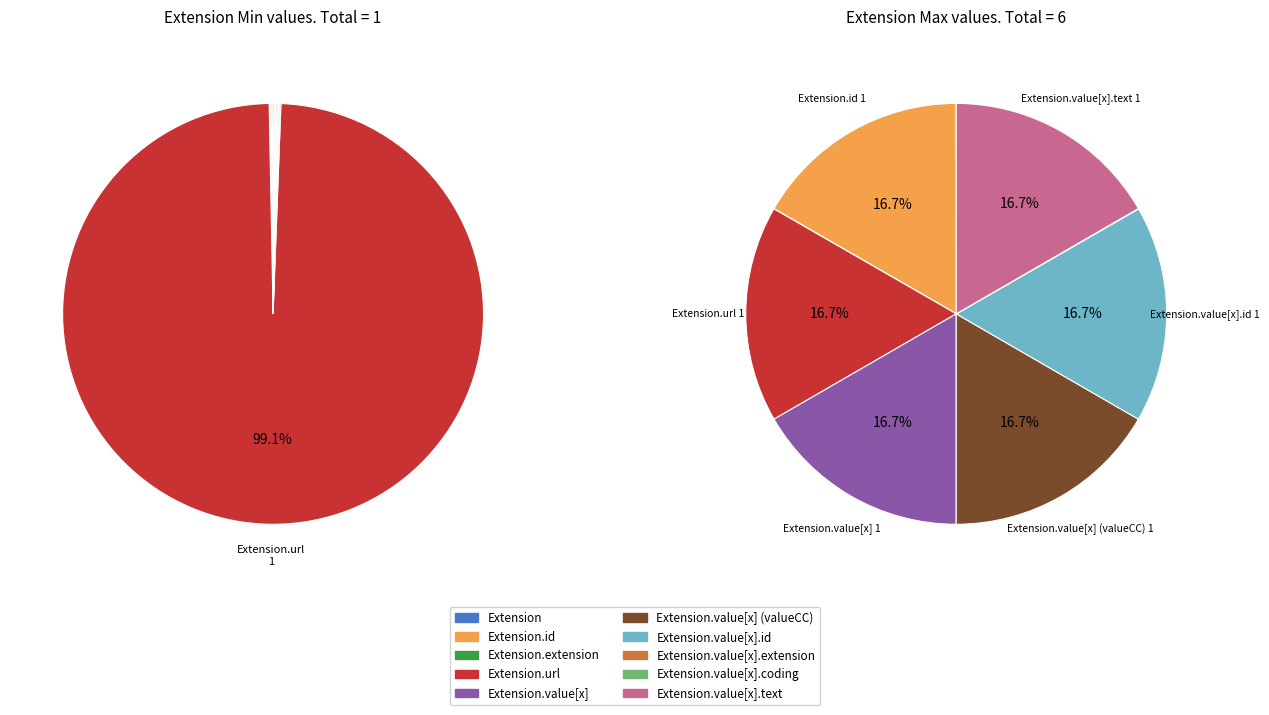

Which category has the biggest portion of the pie?

Extension.url